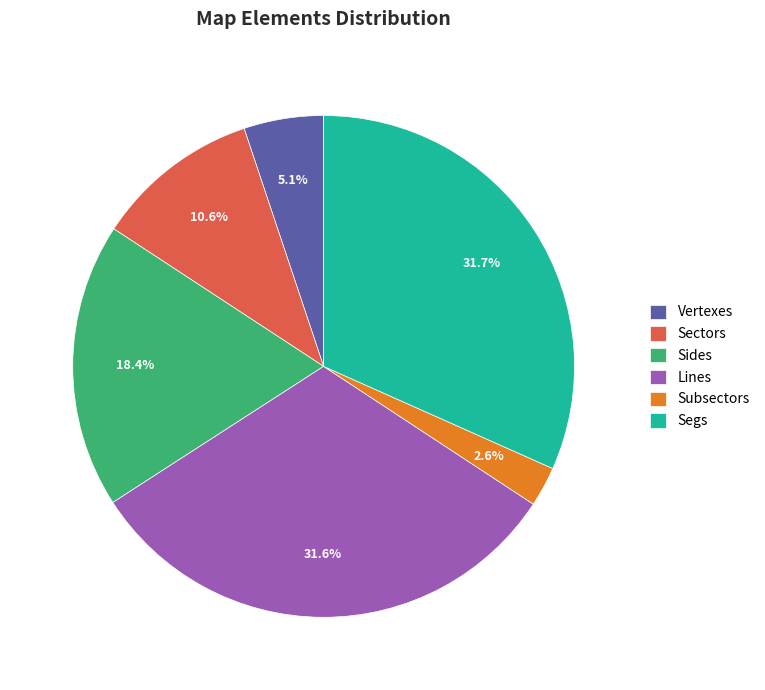

To the nearest percent, what portion does Vertexes represent?

5%